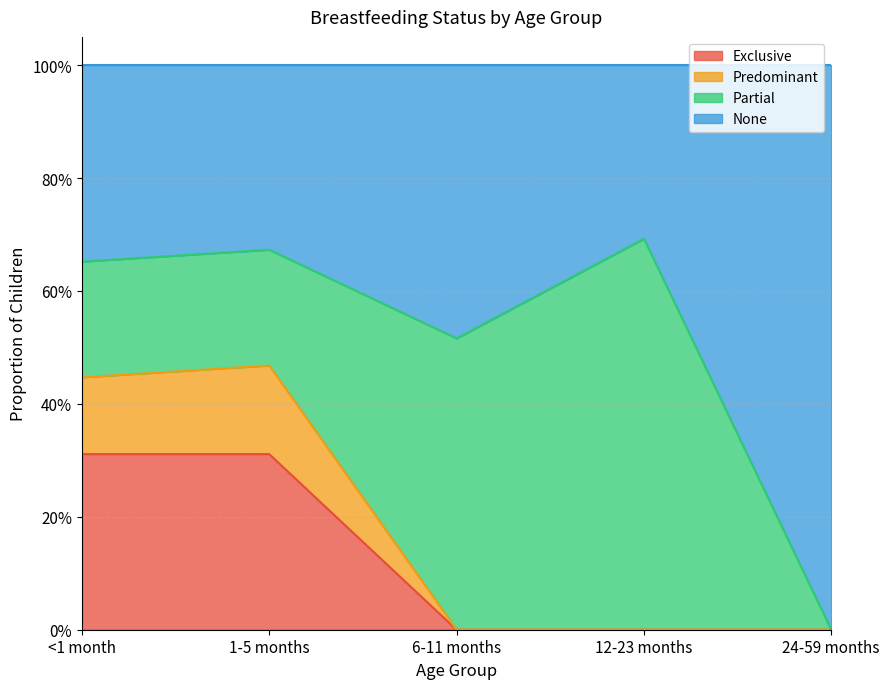

Does the chart display data point markers on the line(s)?

No